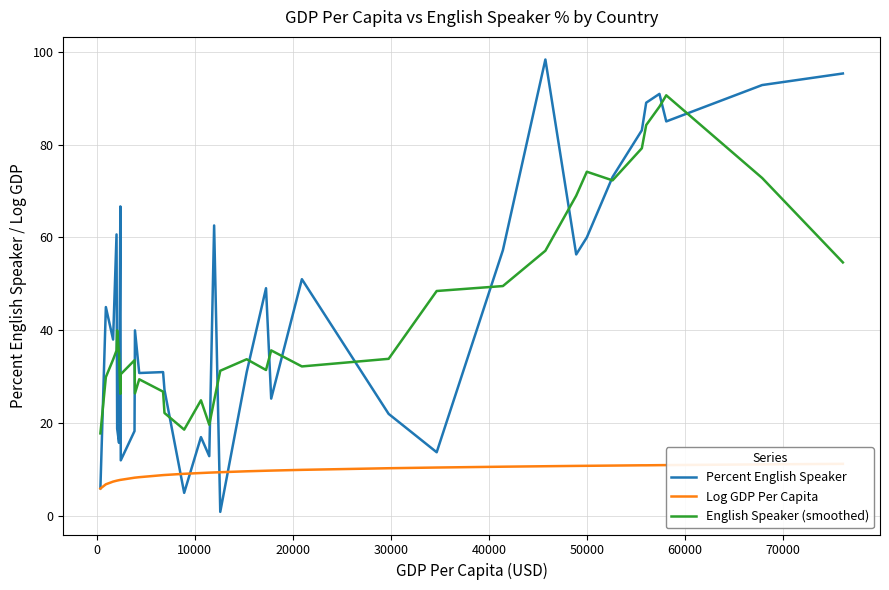

What is the average value of the English Speaker (smoothed) series?

43.2